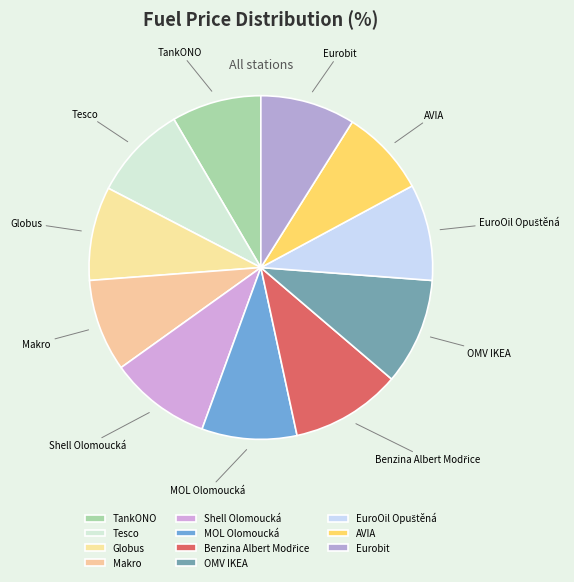

The Makro slice represents 1% of the pie. True or false?

False